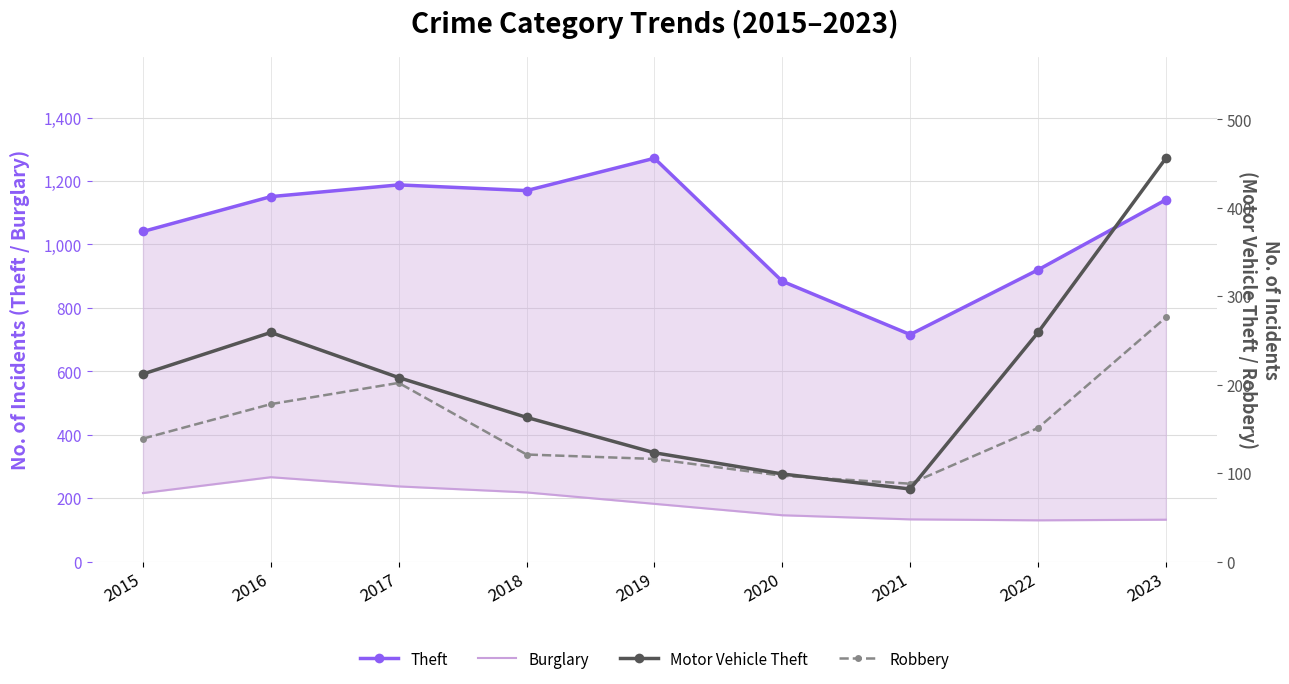

Reading left to right, what are all the values shown in this chart?

Theft: 2015=1041	2016=1151	2017=1188	2018=1170	2019=1272	2020=884	2021=716	2022=920	2023=1141
Burglary: 2015=216	2016=266	2017=237	2018=218	2019=182	2020=146	2021=133	2022=130	2023=132
Motor Vehicle Theft: 2015=212	2016=259	2017=208	2018=163	2019=123	2020=99	2021=82	2022=259	2023=456
Robbery: 2015=139	2016=178	2017=202	2018=121	2019=116	2020=97	2021=88	2022=151	2023=276